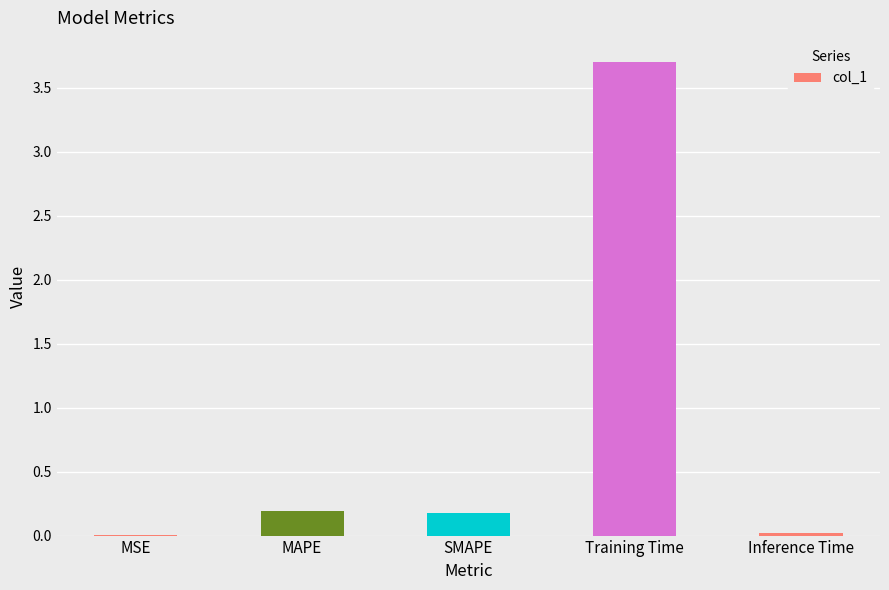

Are the bars horizontal?

No